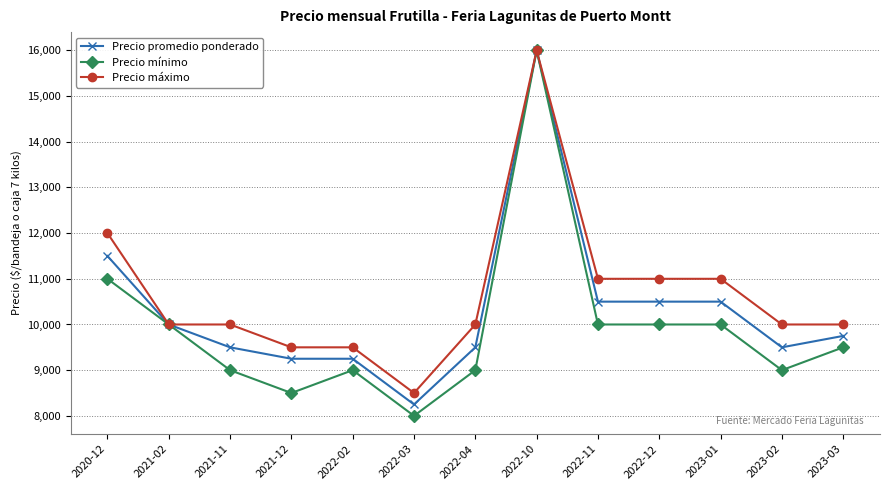

How many lines are shown in the chart?

3